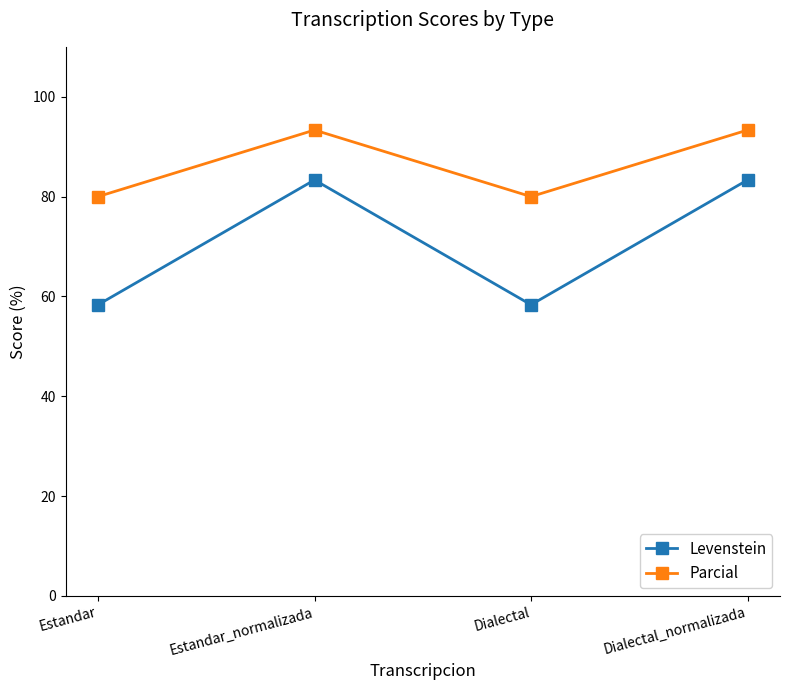

How many series are shown in this chart?

2